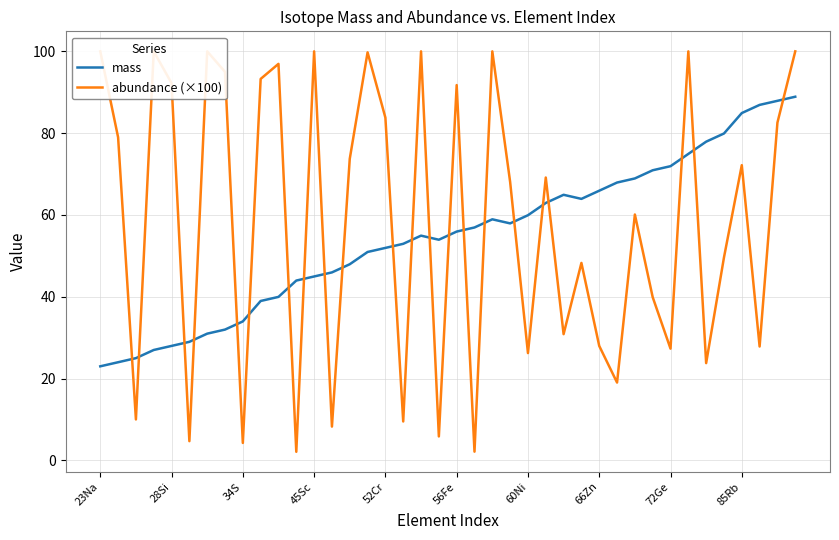

How many lines are shown in the chart?

2